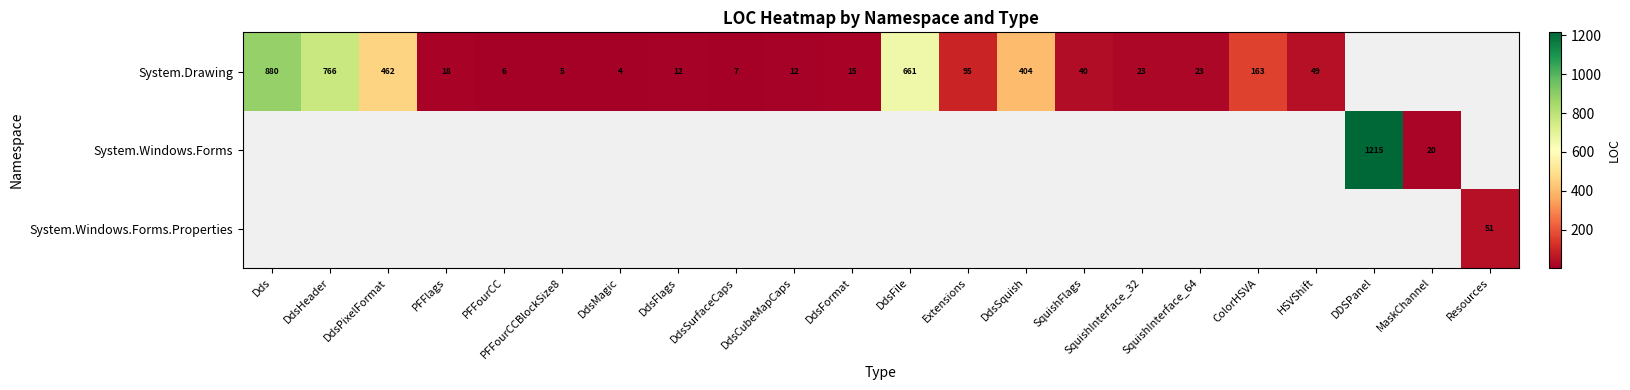

What is the sum of the System.Drawing values at DdsHeader and DdsMagic?

770